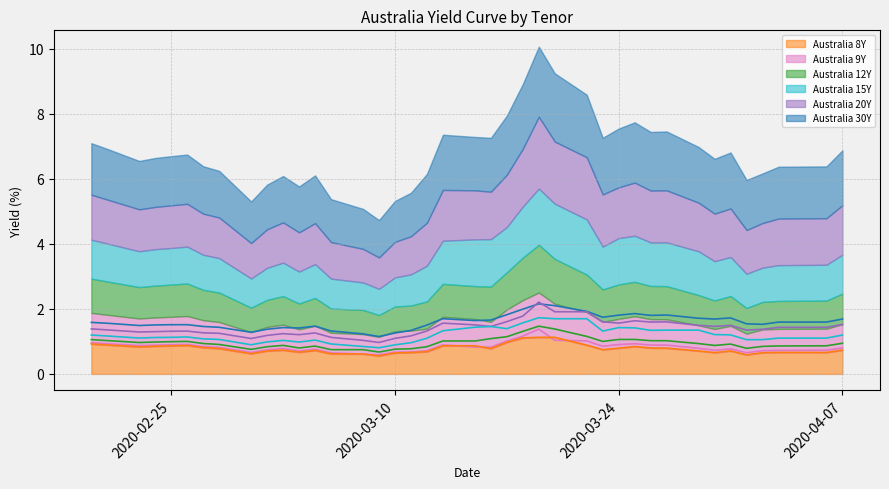

Is the value of Australia 8Y at 2020-03-27 greater than the value of Australia 15Y at 2020-03-09?

No